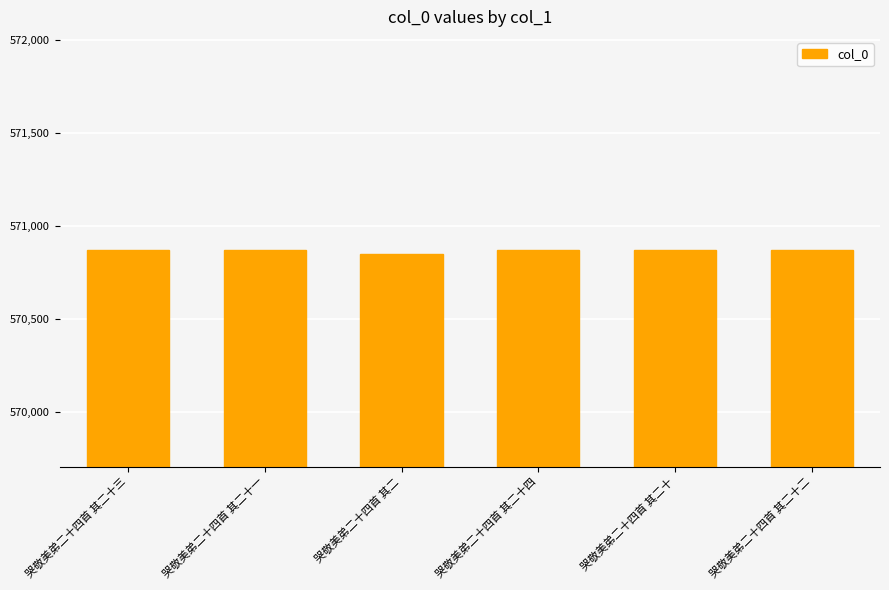

Is it true that the value at 哭敬美弟二十四首 其二 is 330701?

False